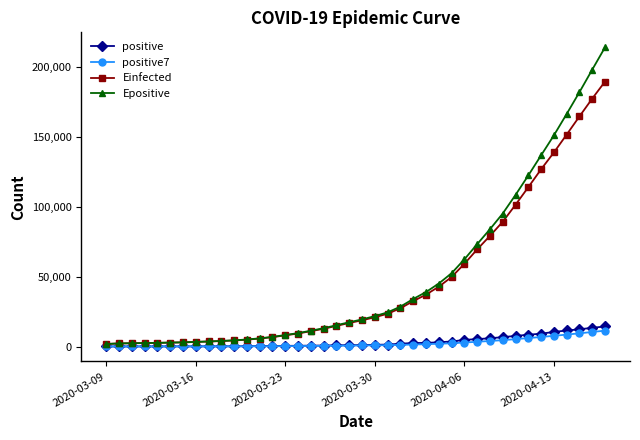

Which series has the widest spread of values?

Epositive